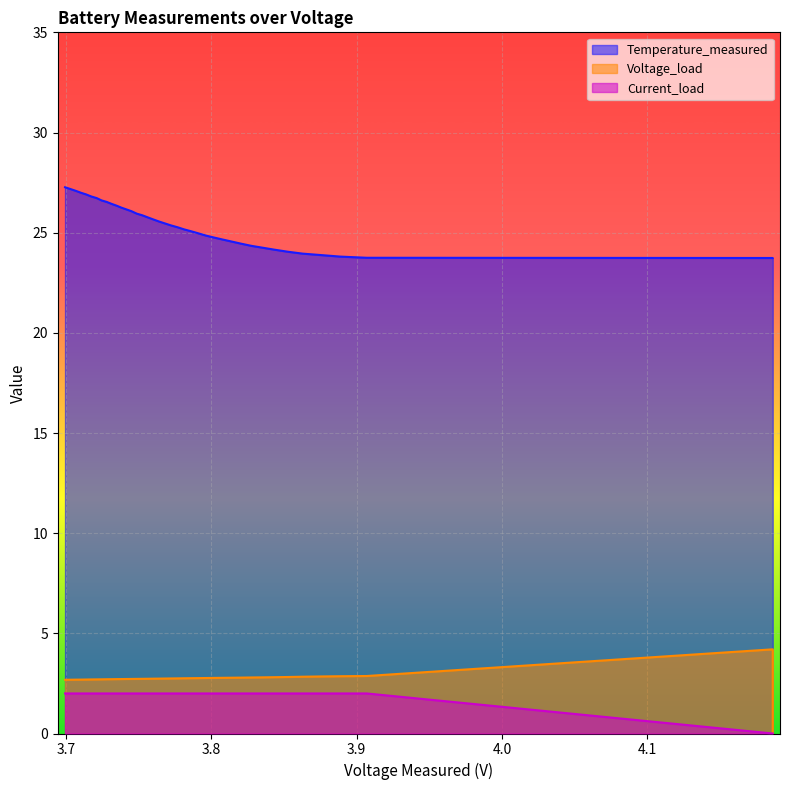

How many lines are shown in the chart?

3